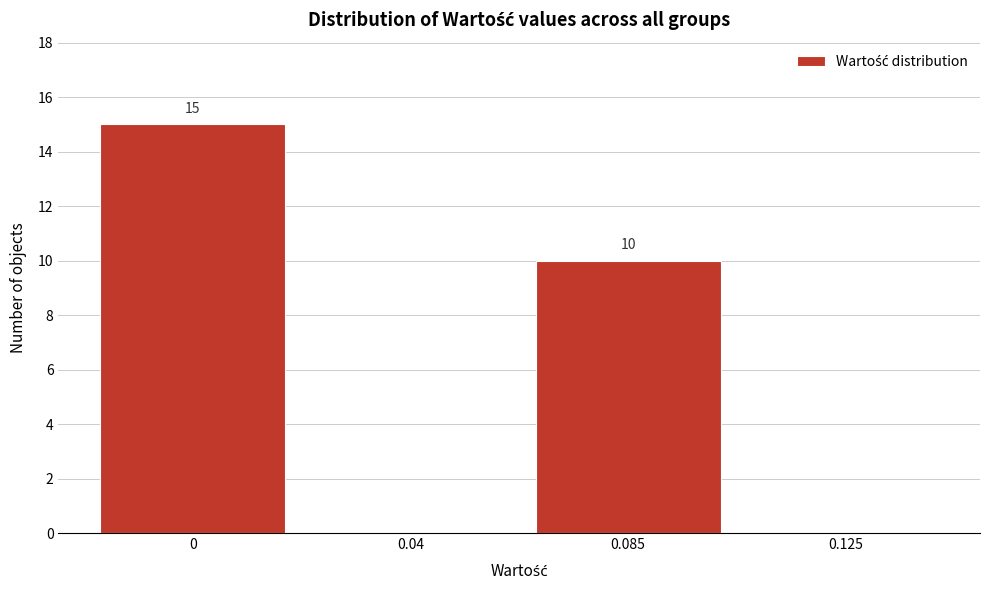

Reading left to right, what are all the values shown in this chart?

0=15	0.04=0	0.085=10	0.125=0